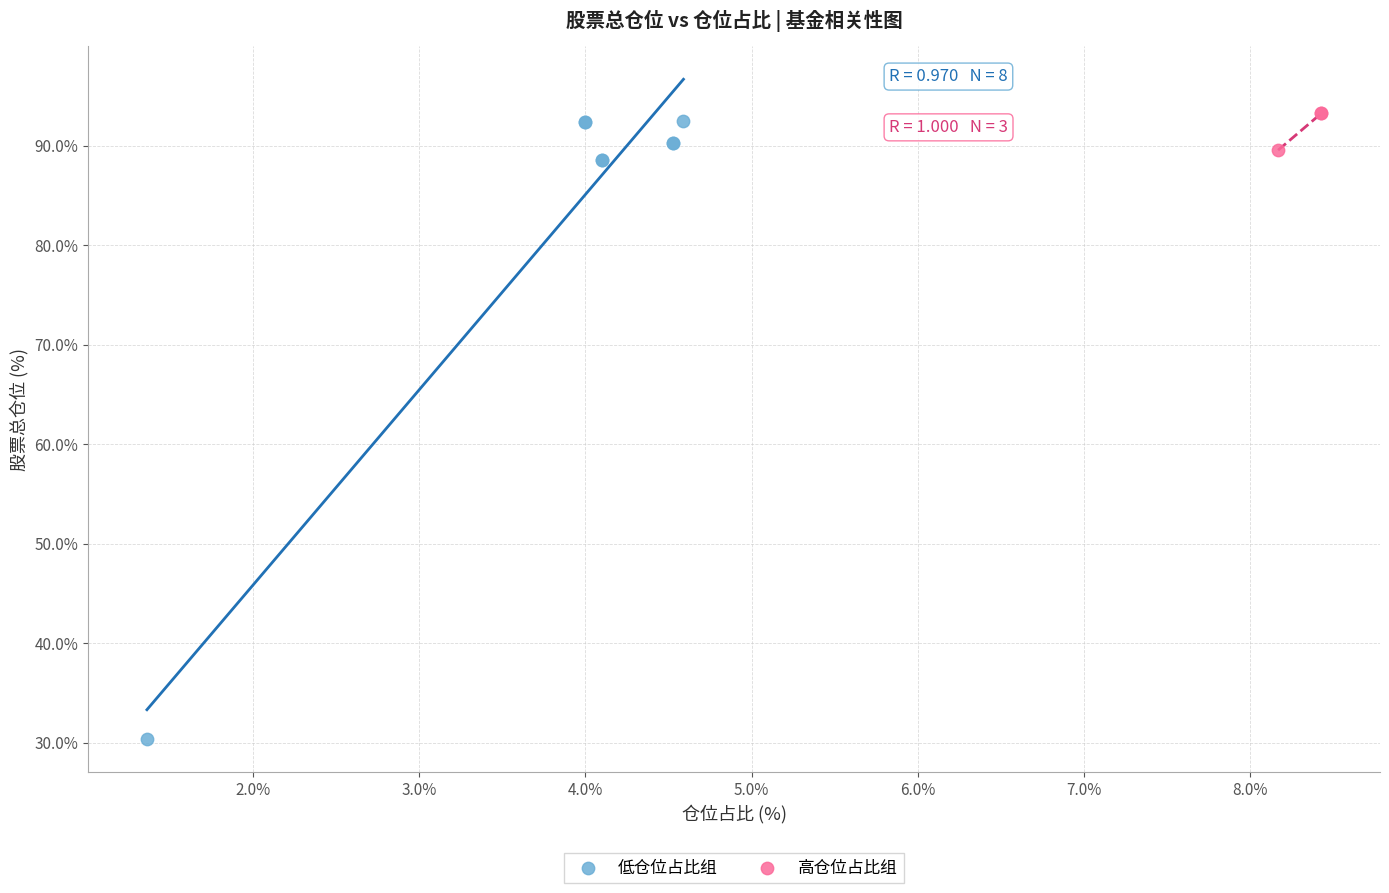

Which series contains the lowest Y value?

低仓位占比组